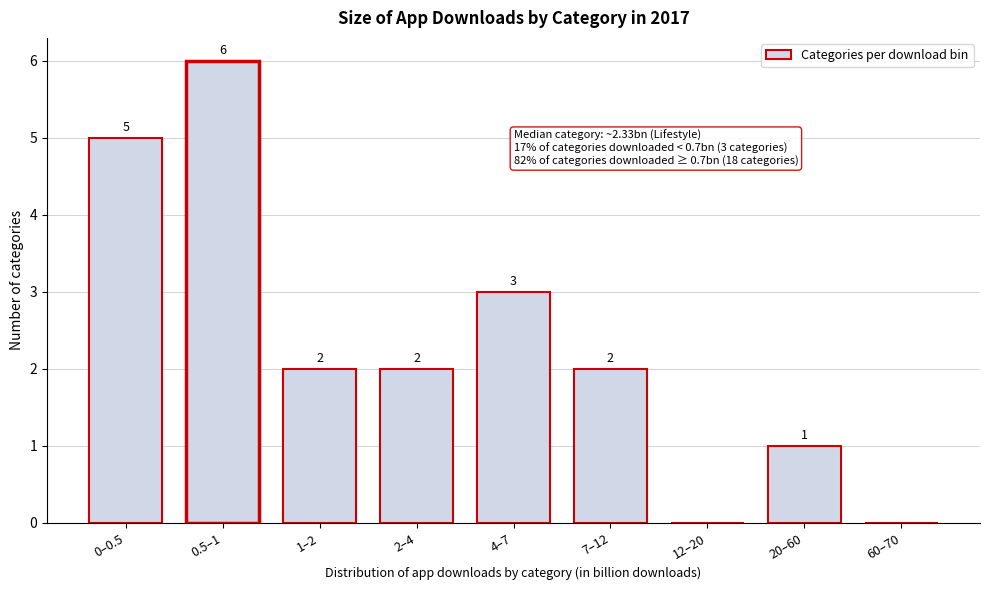

Reading left to right, extract all data points from this chart.

0–0.5=5	0.5–1=6	1–2=2	2–4=2	4–7=3	7–12=2	12–20=0	20–60=1	60–70=0